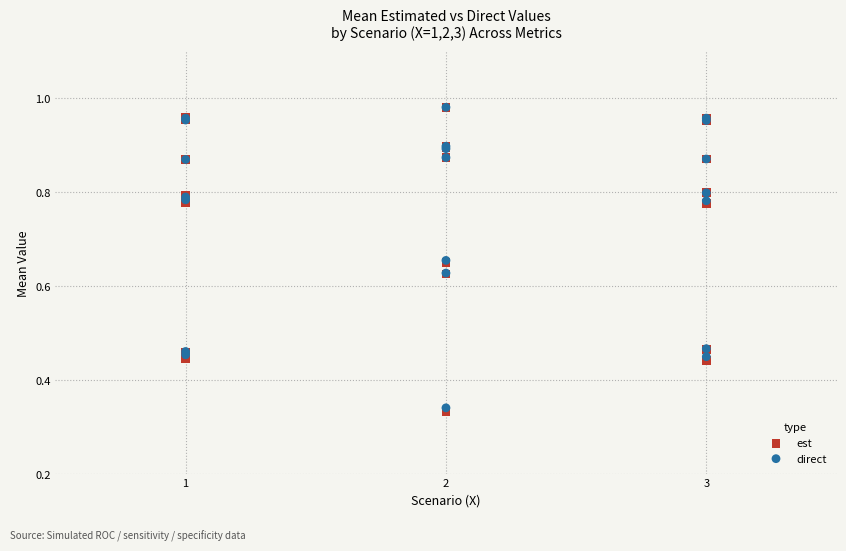

What are all the series names shown in the legend?

est, direct